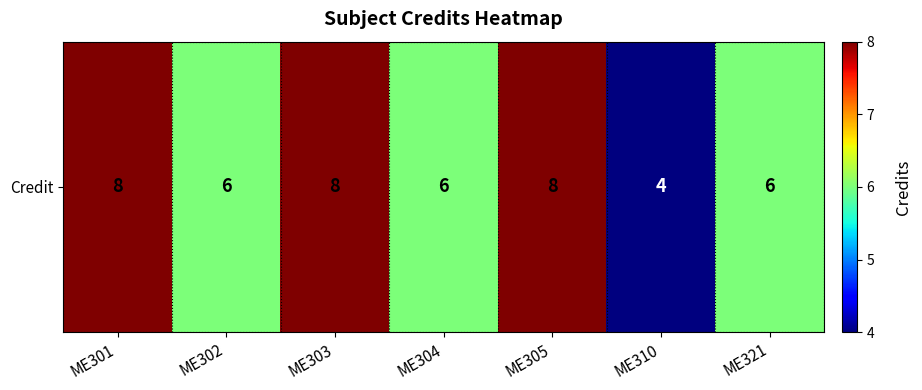

At which label is the value closest to 6?

ME302